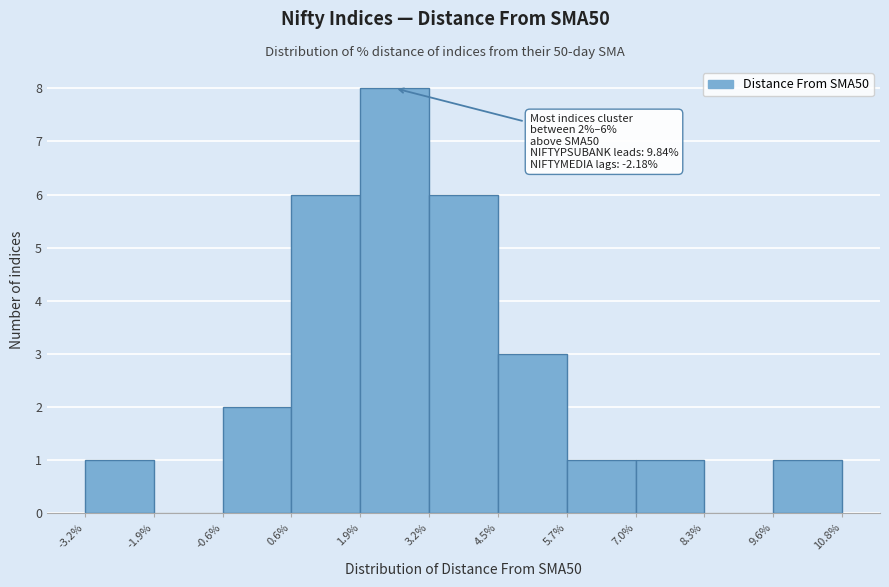

Over which range of the x-axis is the bar tallest?

1.9% to 3.2%